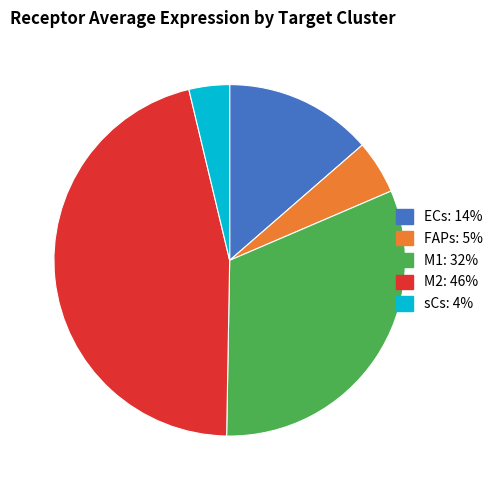

Combined, do M2 and ECs account for over 50%?

Yes